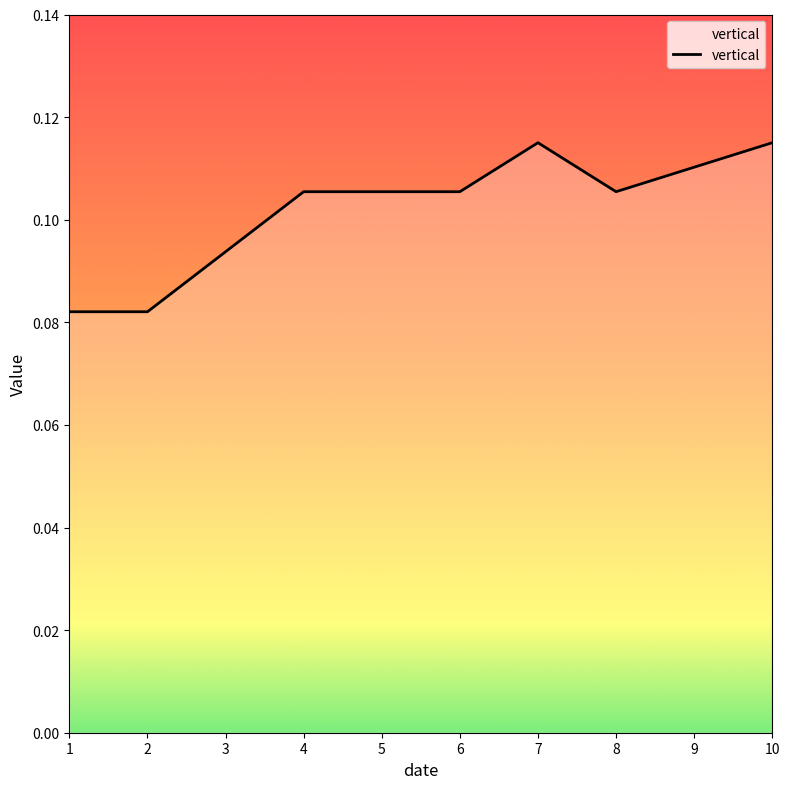

Count the values in the range 0 to 1.

8